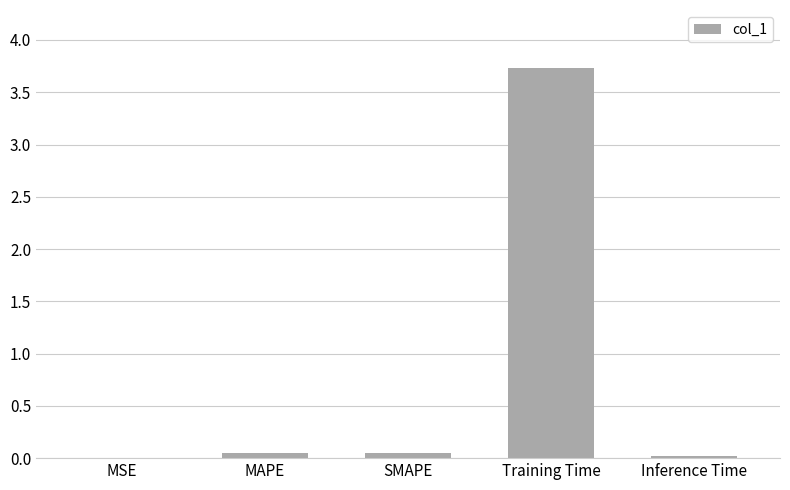

What is the sum of all values?

3.8